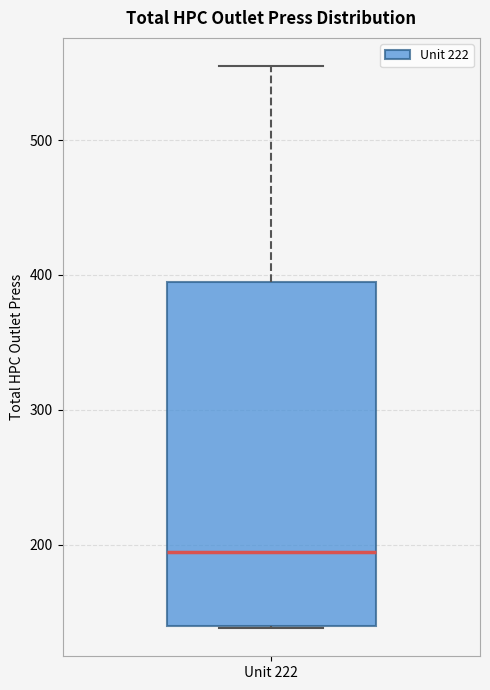

Transcribe this box plot: give where the median line is, the range the box spans, and where the two whiskers end, as read against the y-axis. The values are not printed on the chart, so give them approximately, as read against the axis.

median 190, box 140 to 390, whiskers 140 to 550